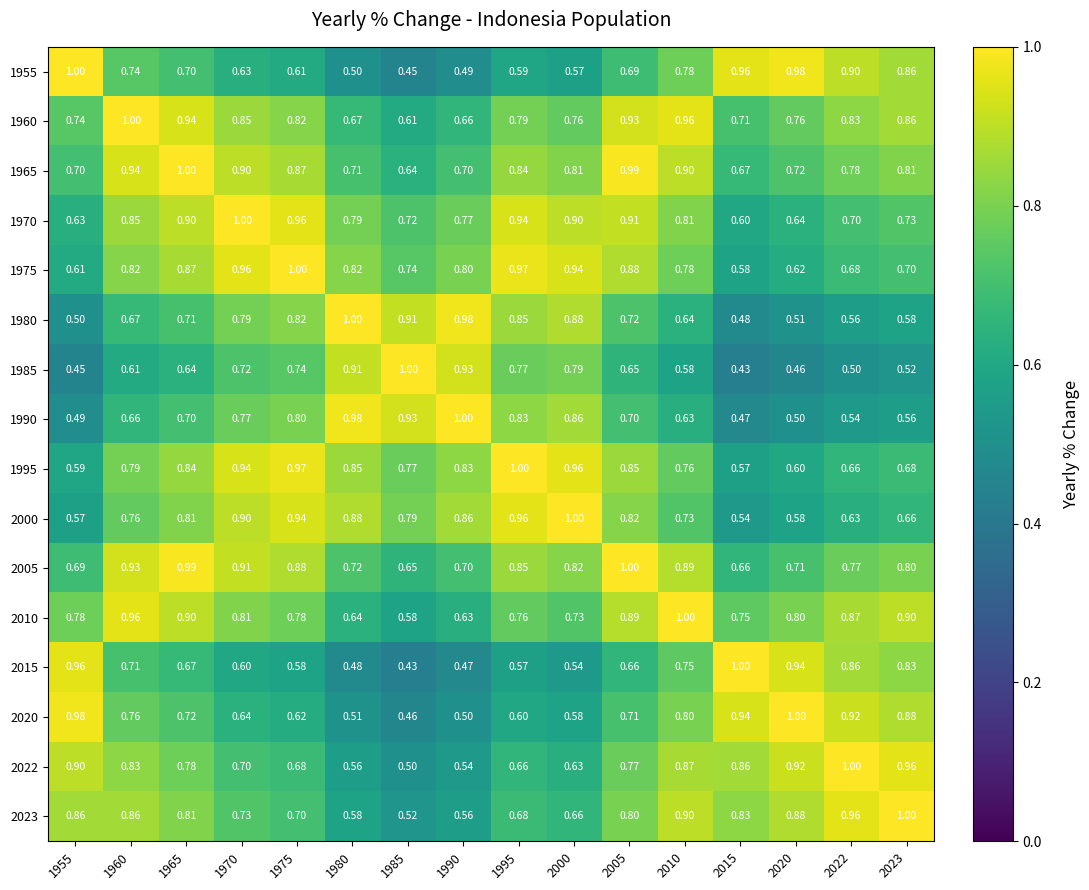

Is the value of 2000 at 1985 greater than the value of 2023 at 2022?

No